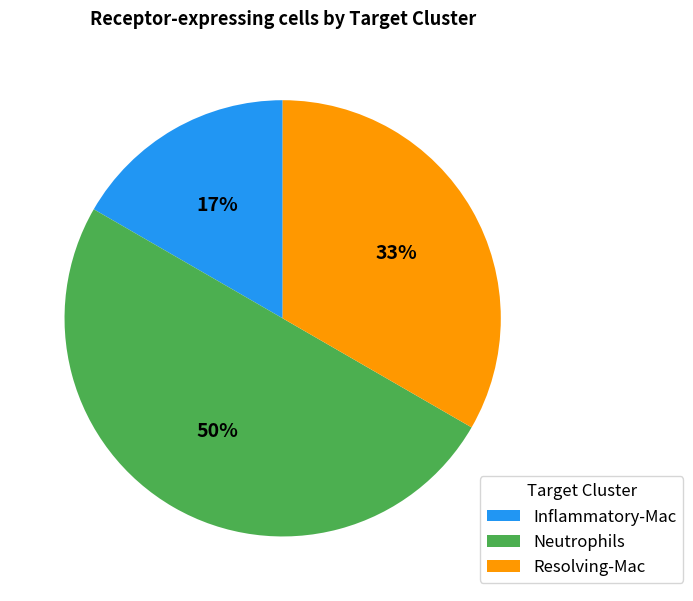

Which category has the smallest portion of the pie?

Inflammatory-Mac